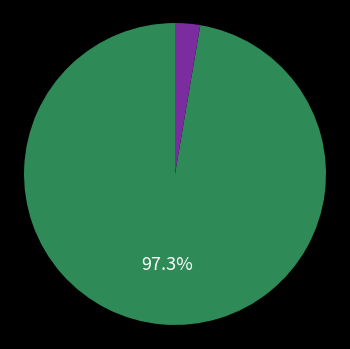

Is there a majority slice in this chart?

Yes